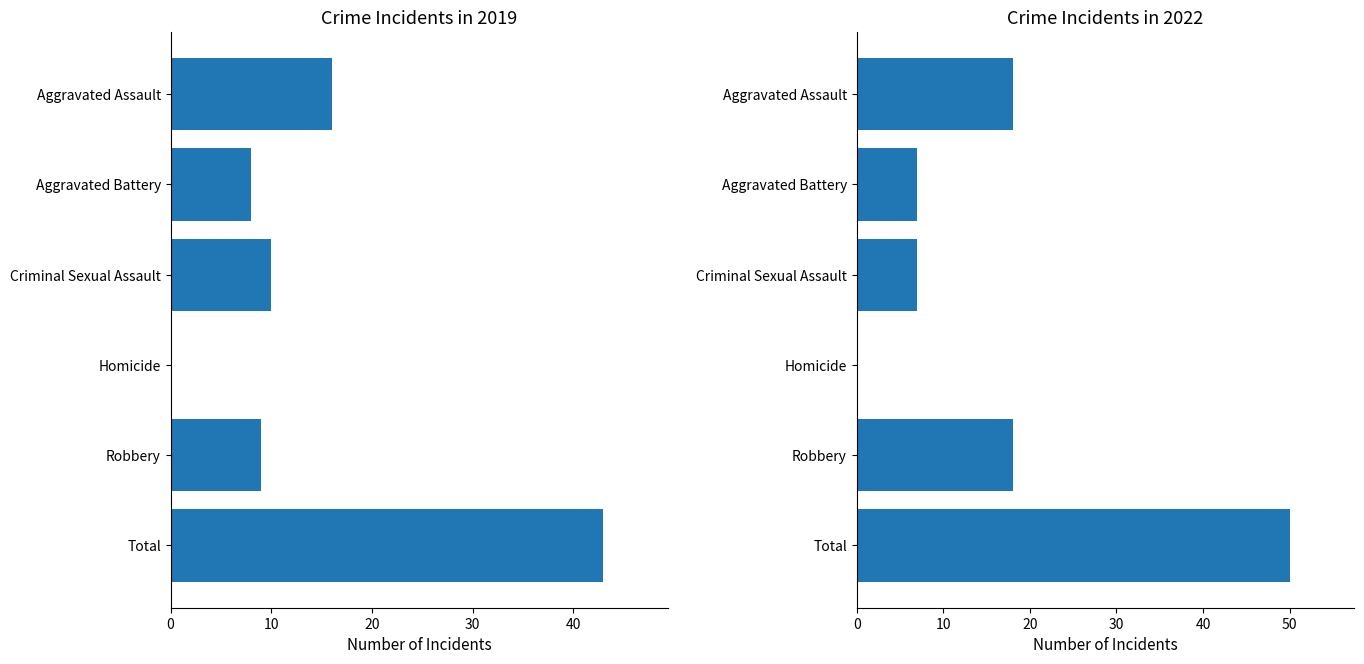

At which category does the chart reach its peak across all series?

Total